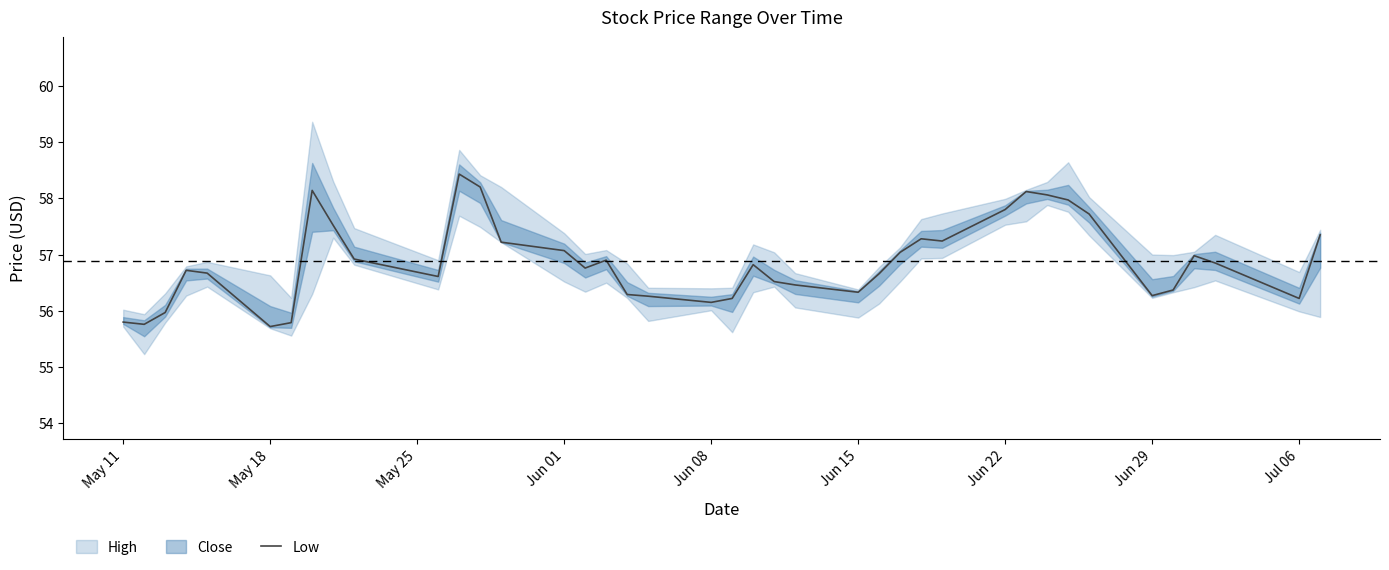

True or false: the data has more than 2 interior local peaks.

True